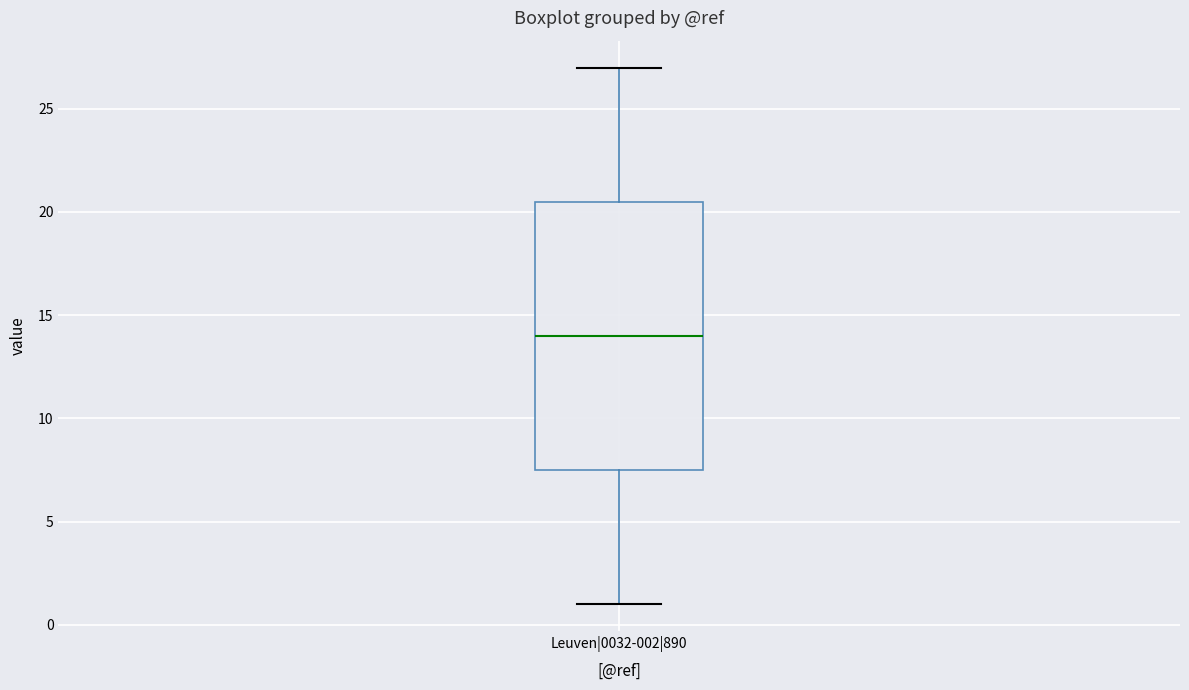

Where does the lower whisker of the box for Leuven|0032-002|890 end on the y-axis? The values are not printed on the chart, so give them approximately, as read against the axis.

1.0